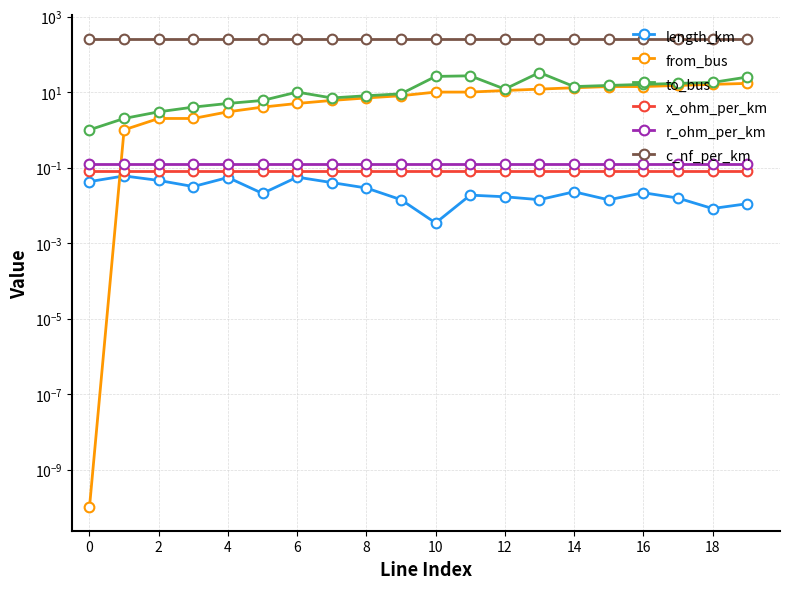

Reading right to left, list all the values displayed in this chart.

length_km: 0.0	0.0	0.0	0.0	0.0	0.0	0.0	0.0	0.0	0.0	0.0	0.0	0.0	0.1	0.0	0.1	0.0	0.0	0.1	0.0
from_bus: 17.0	16.0	15.0	14.0	14.0	13.0	12.0	11.0	10.0	10.0	8.0	7.0	6.0	5.0	4.0	3.0	2.0	2.0	1.0	0.0
to_bus: 25.0	18.0	17.0	16.0	15.0	14.0	33.0	12.0	27.0	26.0	9.0	8.0	7.0	10.0	6.0	5.0	4.0	3.0	2.0	1.0
x_ohm_per_km: 0.1	0.1	0.1	0.1	0.1	0.1	0.1	0.1	0.1	0.1	0.1	0.1	0.1	0.1	0.1	0.1	0.1	0.1	0.1	0.1
r_ohm_per_km: 0.1	0.1	0.1	0.1	0.1	0.1	0.1	0.1	0.1	0.1	0.1	0.1	0.1	0.1	0.1	0.1	0.1	0.1	0.1	0.1
c_nf_per_km: 261.0	261.0	261.0	261.0	261.0	261.0	261.0	261.0	261.0	261.0	261.0	261.0	261.0	261.0	261.0	261.0	261.0	261.0	261.0	261.0